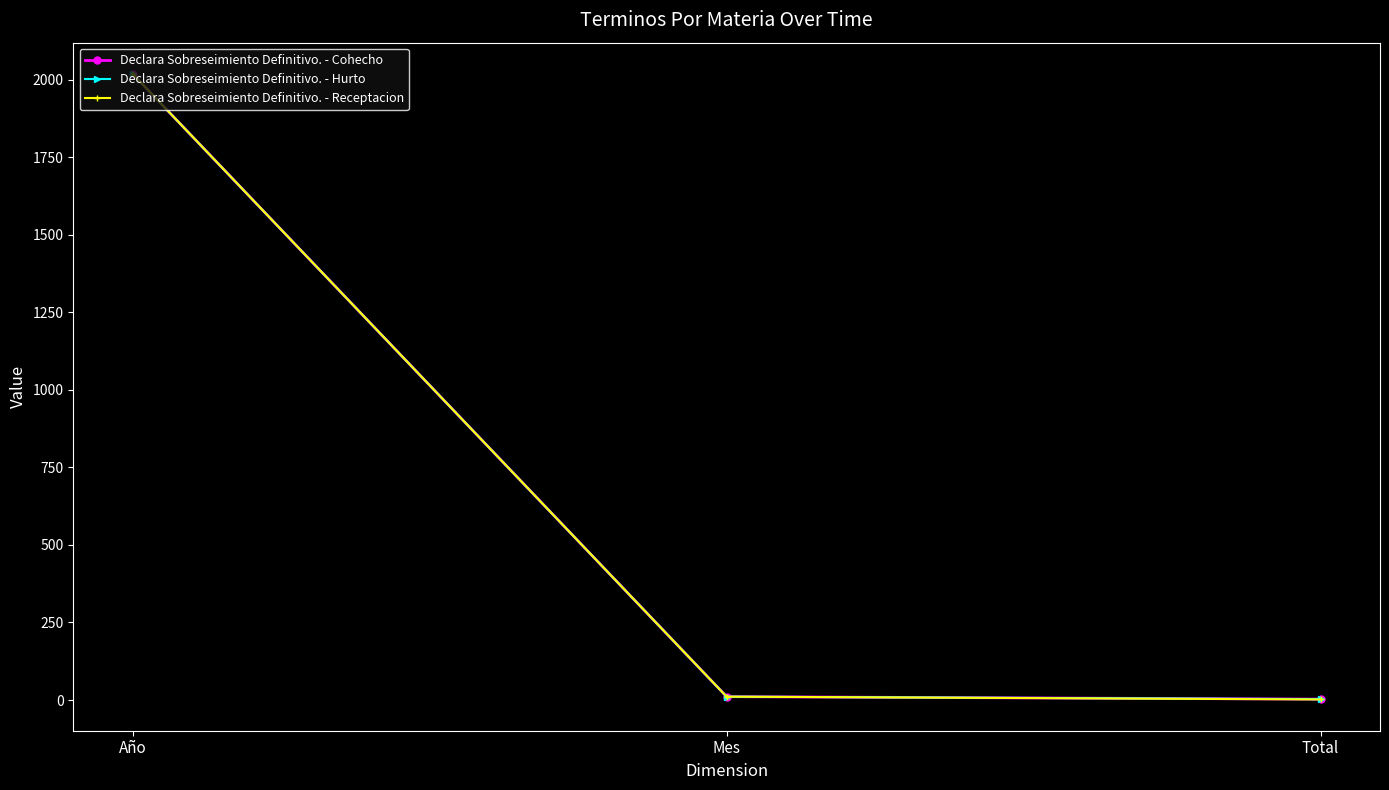

Does the chart have visible grid lines?

No